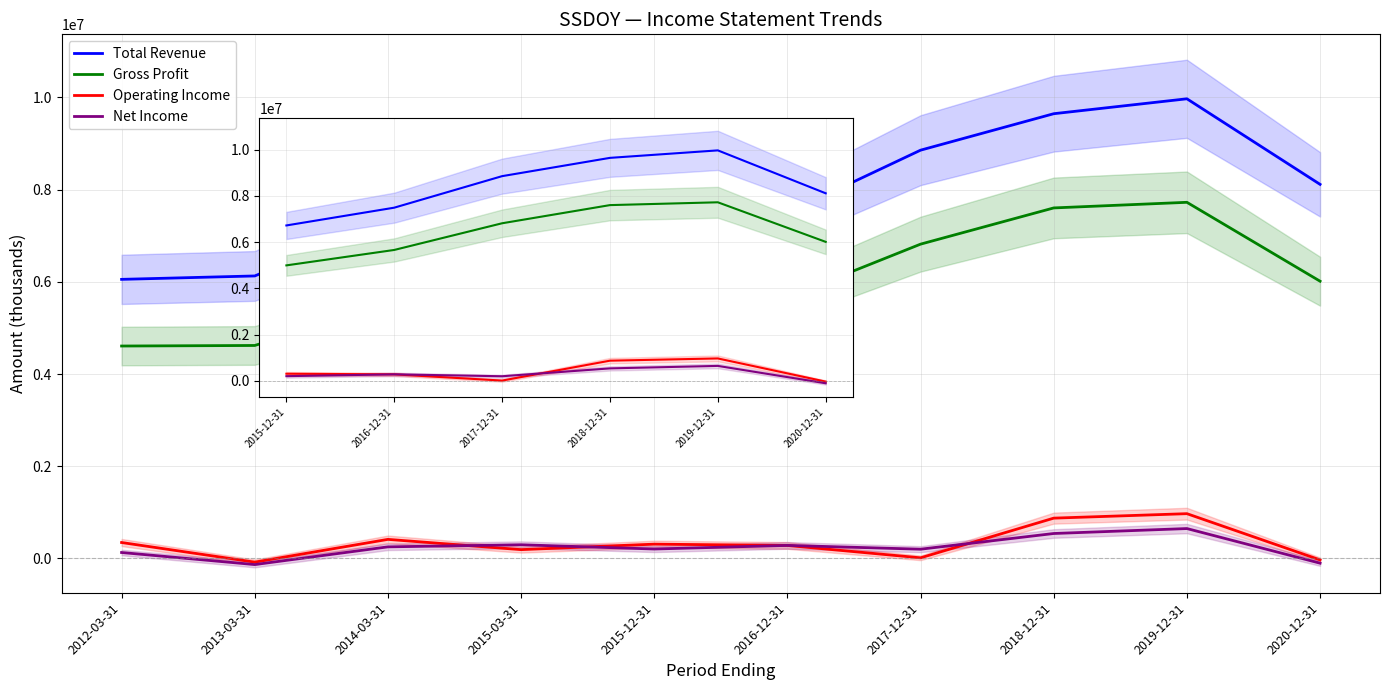

Reading left to right, transcribe all the data shown in this chart.

Total Revenue: 2012-03-31=6052800	2013-03-31=6126700	2014-03-31=7323300	2015-03-31=6851400	2015-12-31=6722500	2016-12-31=7491200	2017-12-31=8854600	2018-12-31=9645400	2019-12-31=9968900	2020-12-31=8113000
Gross Profit: 2012-03-31=4607000	2013-03-31=4618900	2014-03-31=5501600	2015-03-31=5120800	2015-12-31=4995700	2016-12-31=5662700	2017-12-31=6816600	2018-12-31=7602100	2019-12-31=7723800	2020-12-31=6012700
Operating Income: 2012-03-31=345600	2013-03-31=-79900	2014-03-31=413600	2015-03-31=191000	2015-12-31=310100	2016-12-31=281900	2017-12-31=13500	2018-12-31=874200	2019-12-31=971000	2020-12-31=-31600
Net Income: 2012-03-31=128700	2013-03-31=-132800	2014-03-31=251300	2015-03-31=296600	2015-12-31=204500	2016-12-31=282800	2017-12-31=200400	2018-12-31=541000	2019-12-31=648100	2020-12-31=-102700